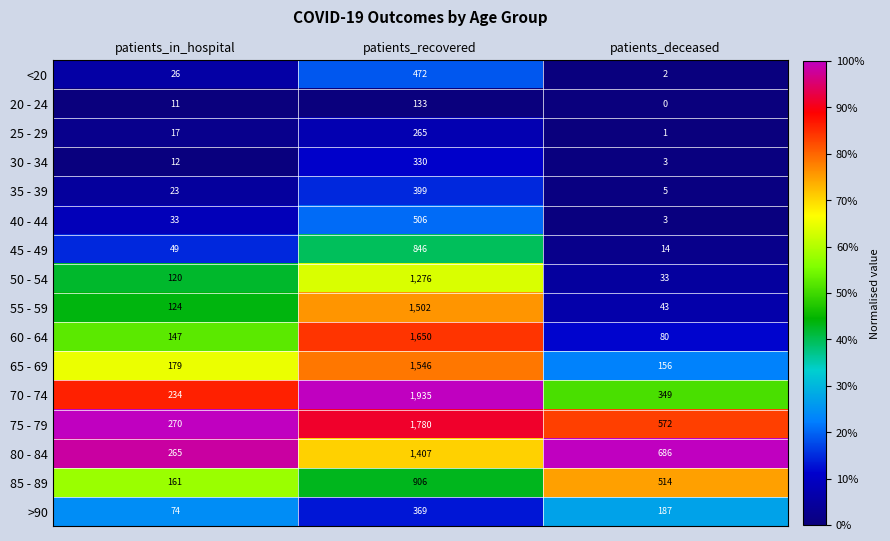

Read the >90 value at patients_in_hospital, to the nearest 5.

75